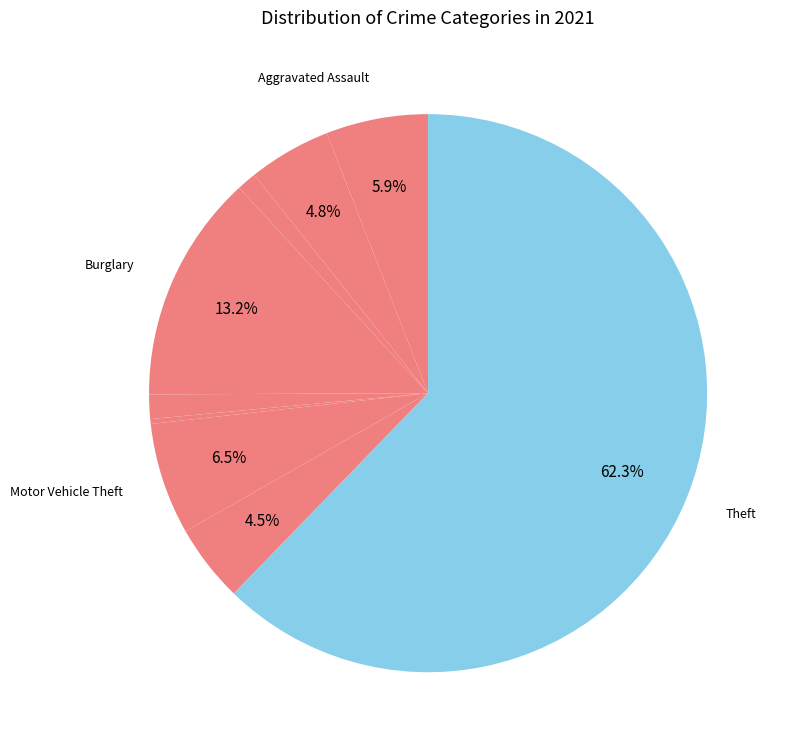

Which category has the biggest portion of the pie?

Theft